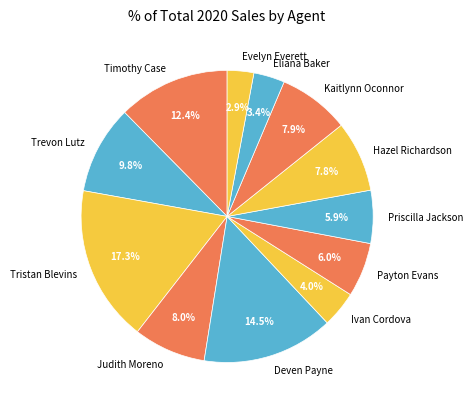

To the nearest percent, what is the difference between the largest and smallest slice percentages?

14%